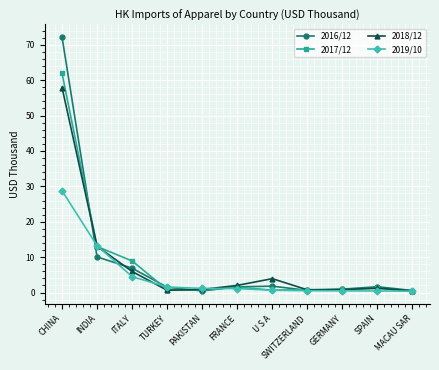

What is the spread (max minus min) of values at INDIA?

3.2